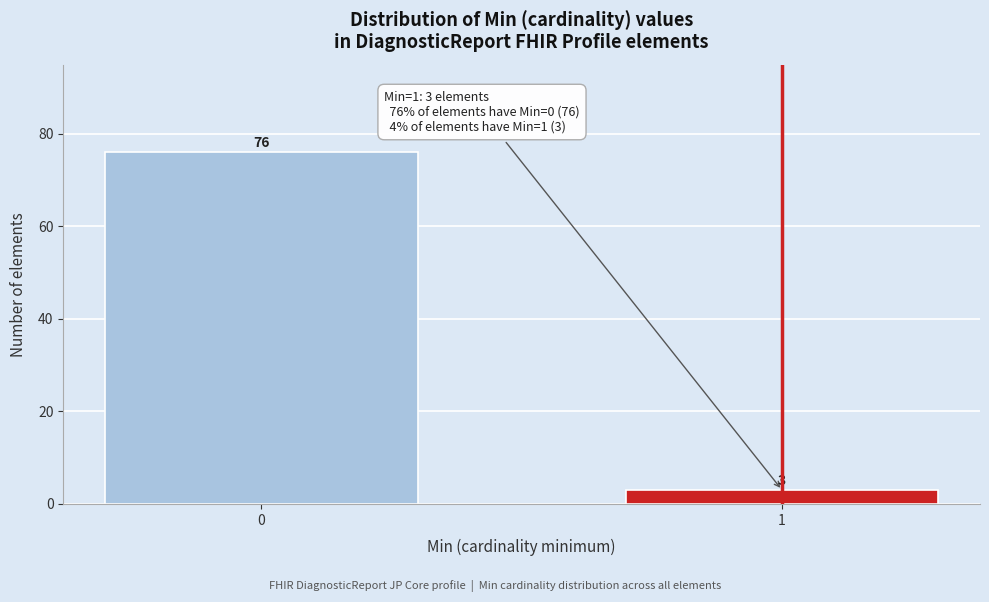

Reading left to right, what are all the values shown in this chart?

76	3